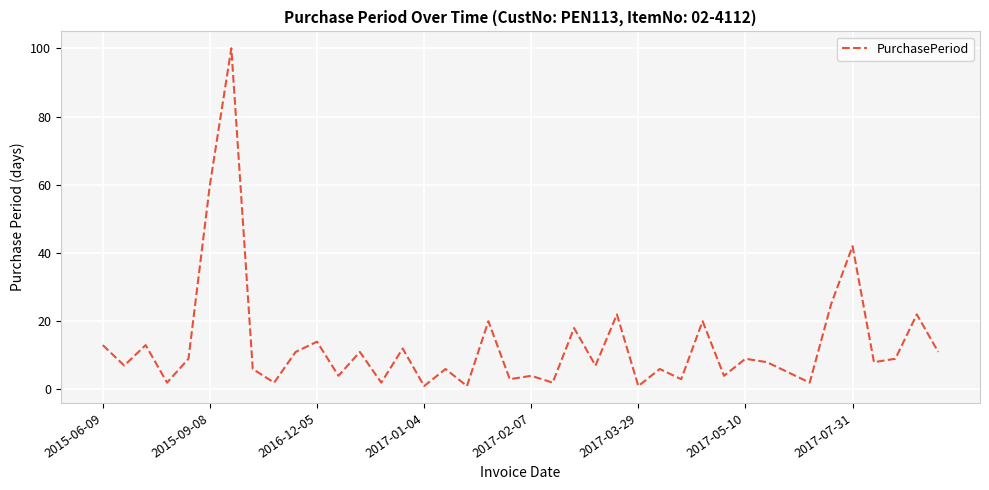

What is the difference between the maximum and minimum values?

99